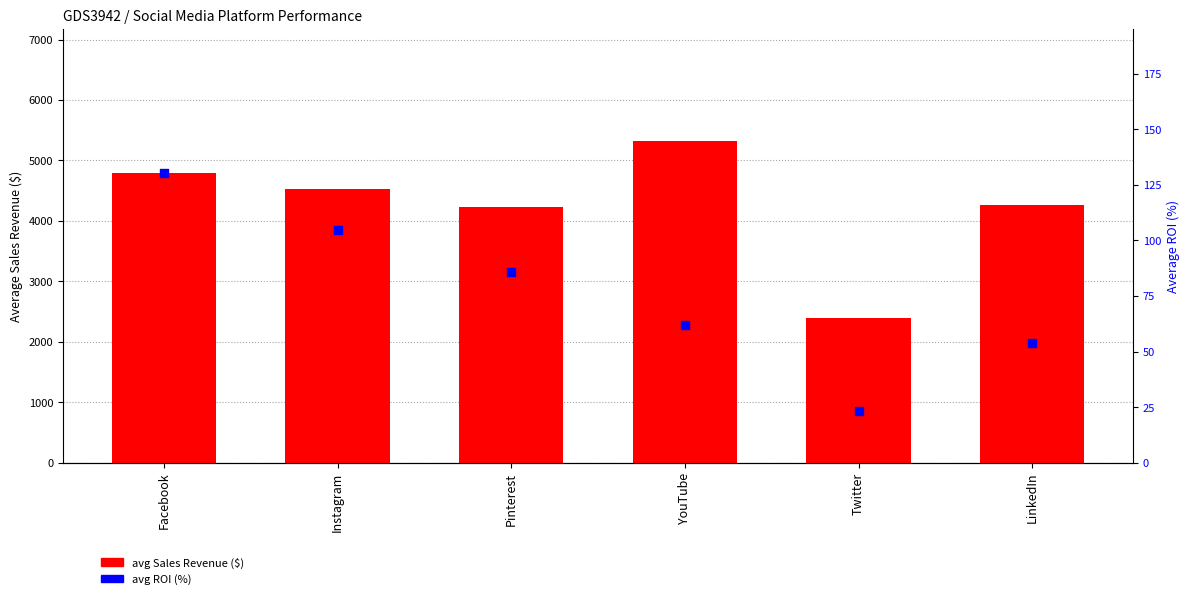

What is the total value across all series at Facebook?

4931.0